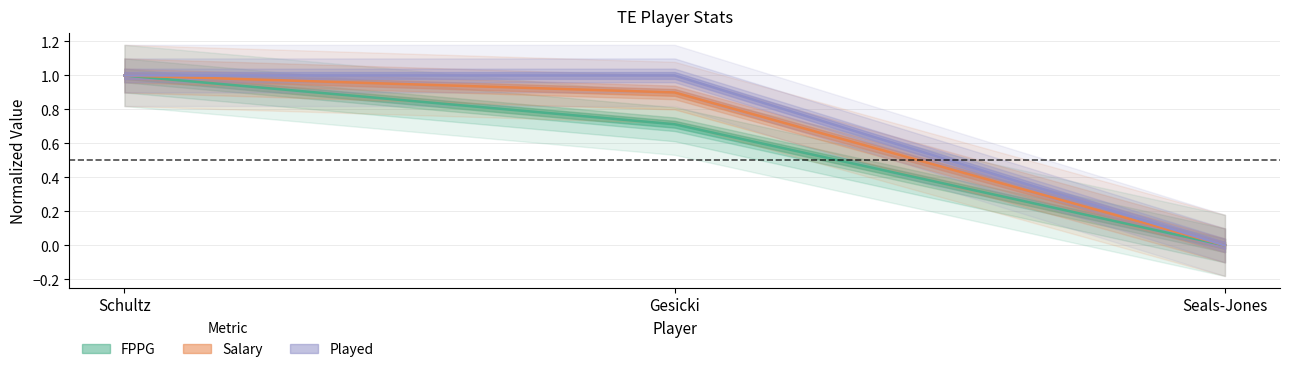

Is the value of Salary at Schultz greater than the value of FPPG at Seals-Jones?

Yes